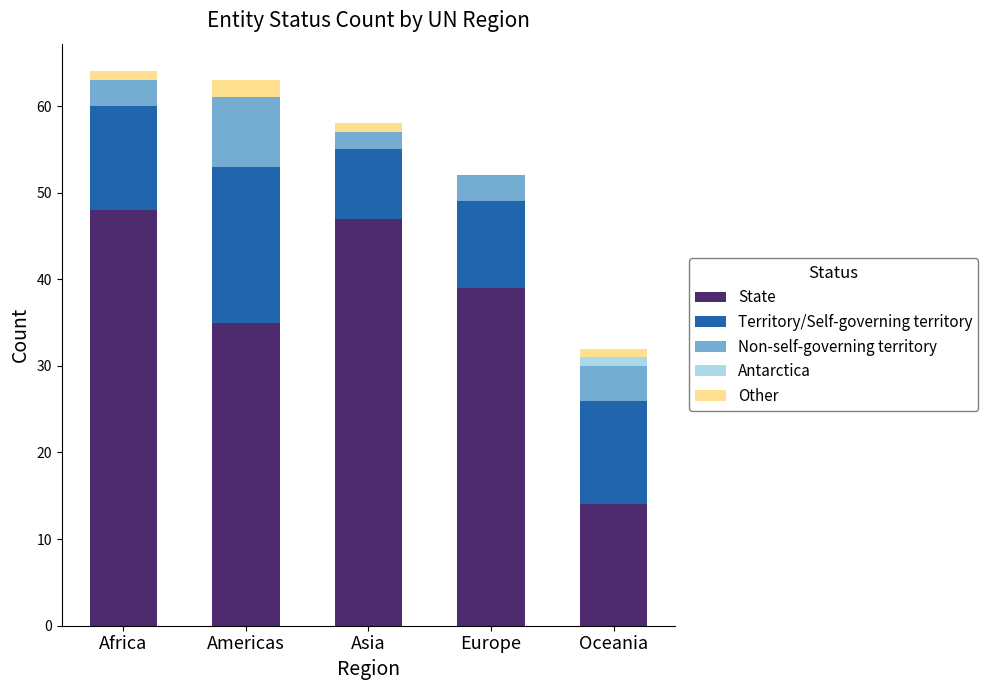

Where is State nearest to the value 31?

Americas